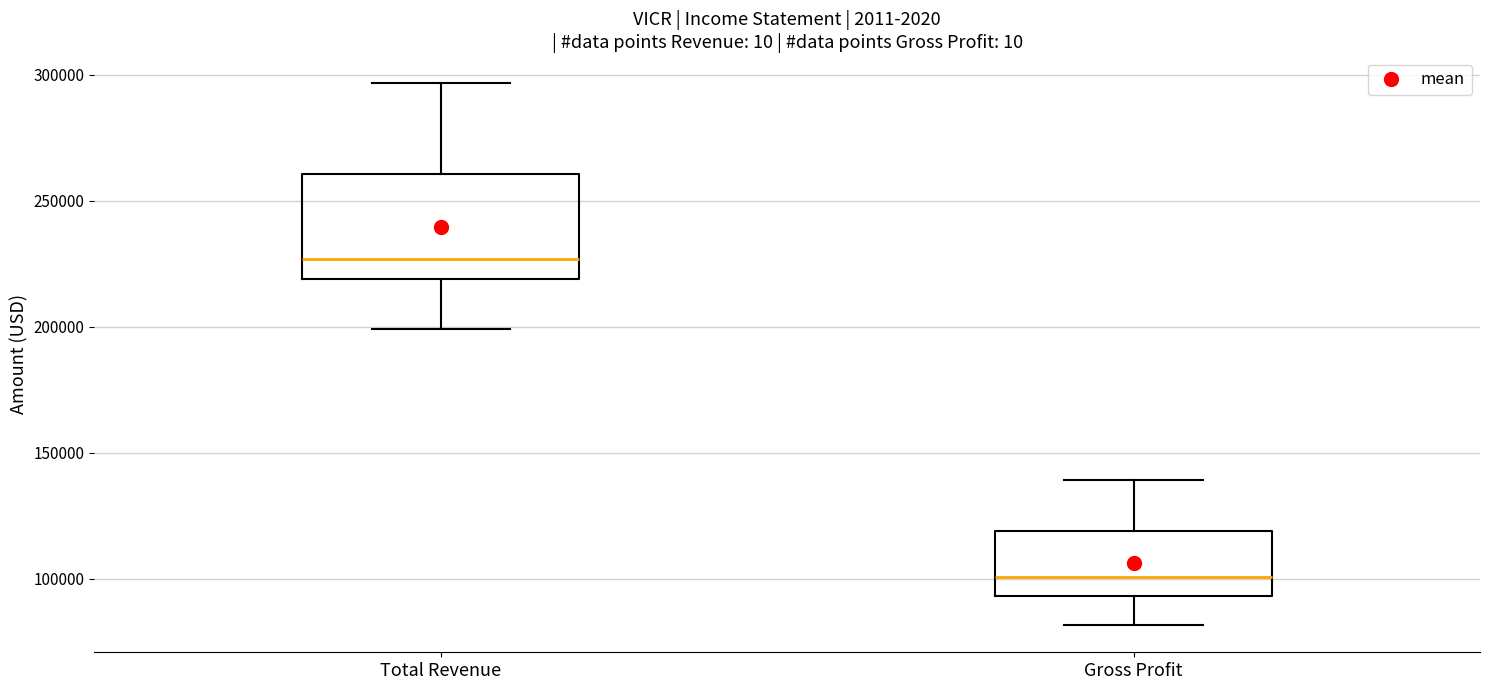

Reading left to right, read every box against the y-axis: the position of its median line, the range the box covers, and the ends of its whiskers. The values are not printed on the chart, so give them approximately, as read against the axis.

Total Revenue: median 225000, box 220000 to 260000, whiskers 200000 to 295000
Gross Profit: median 100000, box 95000 to 120000, whiskers 80000 to 140000